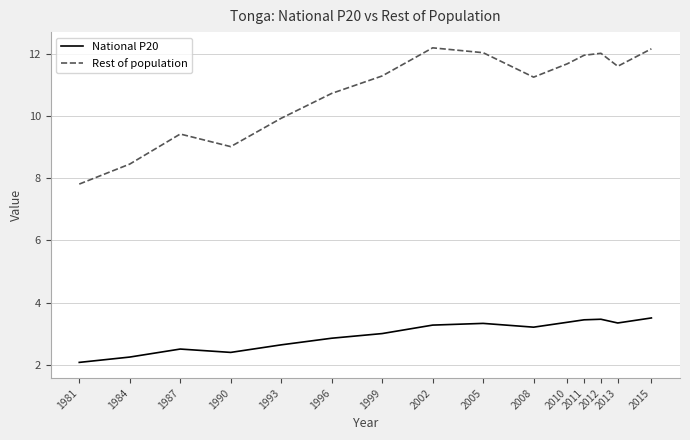

Where does the Rest of population series first go above 11?

1999